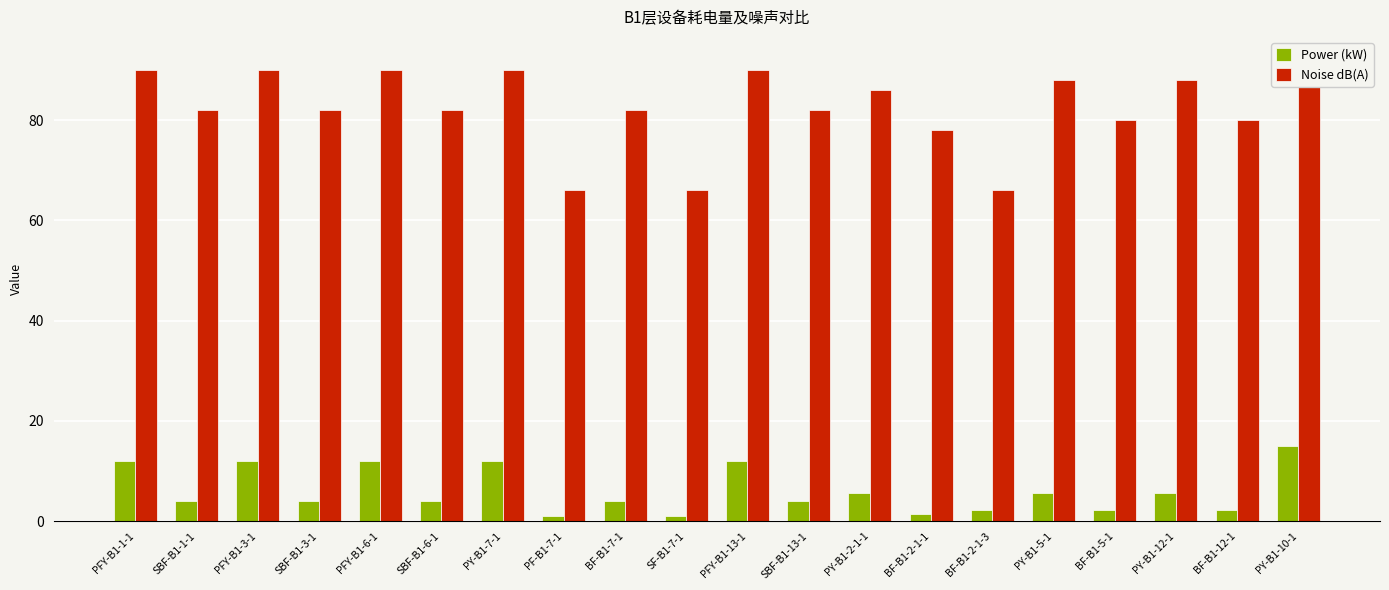

Between BF-B1-2-1-3 and PFY-B1-3-1, which is larger?

PFY-B1-3-1